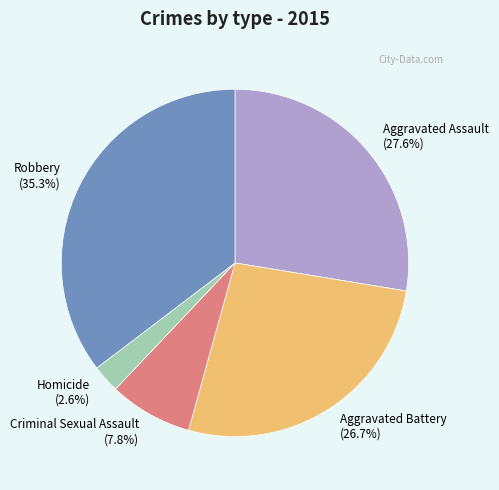

Does Aggravated Assault account for over 50% of the chart?

No